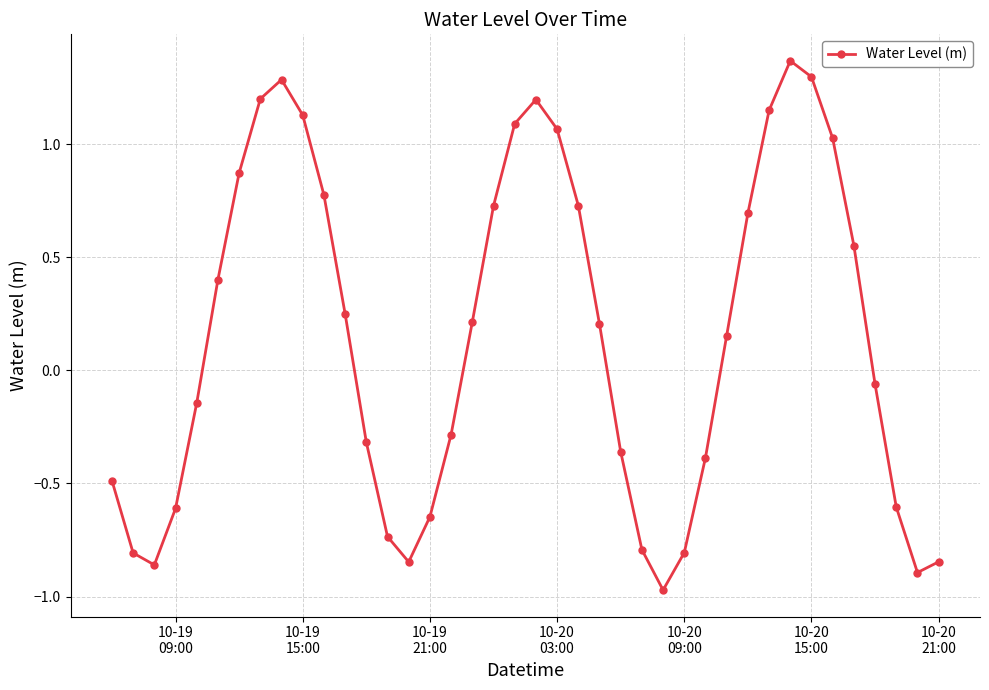

Count the number of categories in the chart.

40